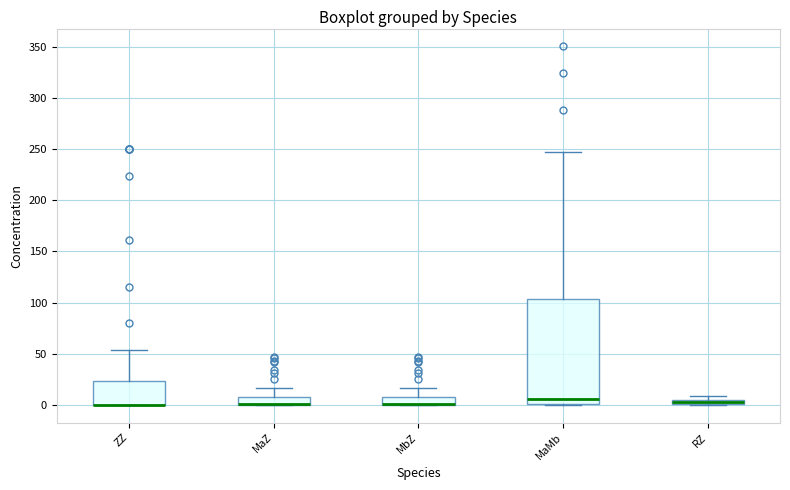

Where is the upper edge of the box for RZ on the y-axis? The values are not printed on the chart, so give them approximately, as read against the axis.

5